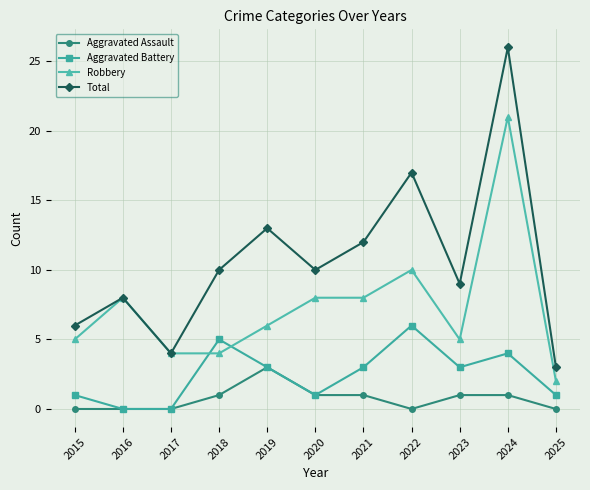

In Aggravated Battery, how many points are higher than both neighbors (excluding endpoints)?

3